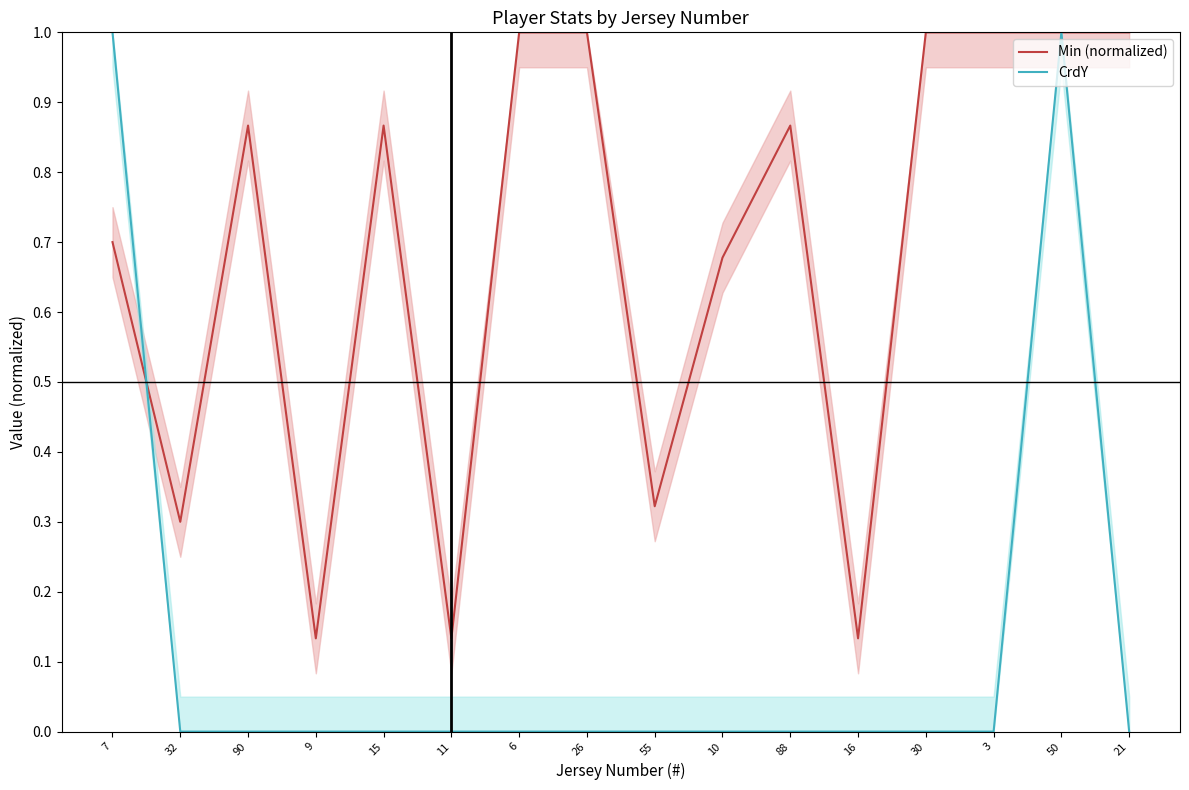

What is the total value across all series at 88?

0.9